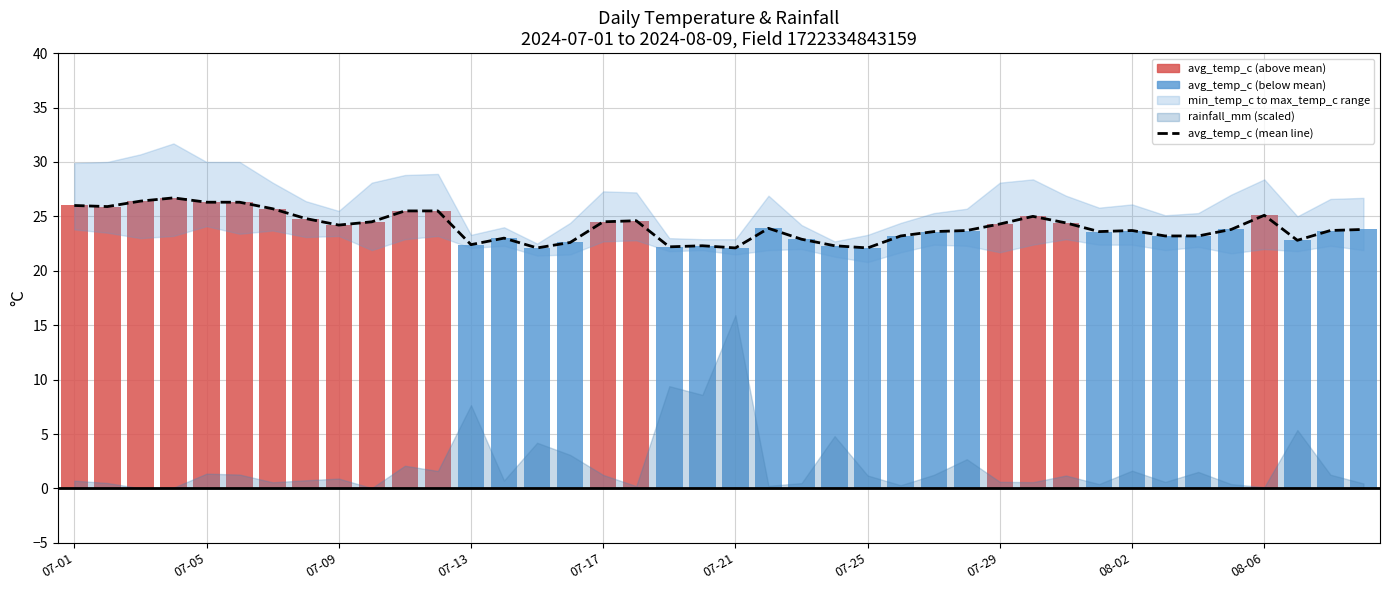

Does the chart contain stacked bars?

No